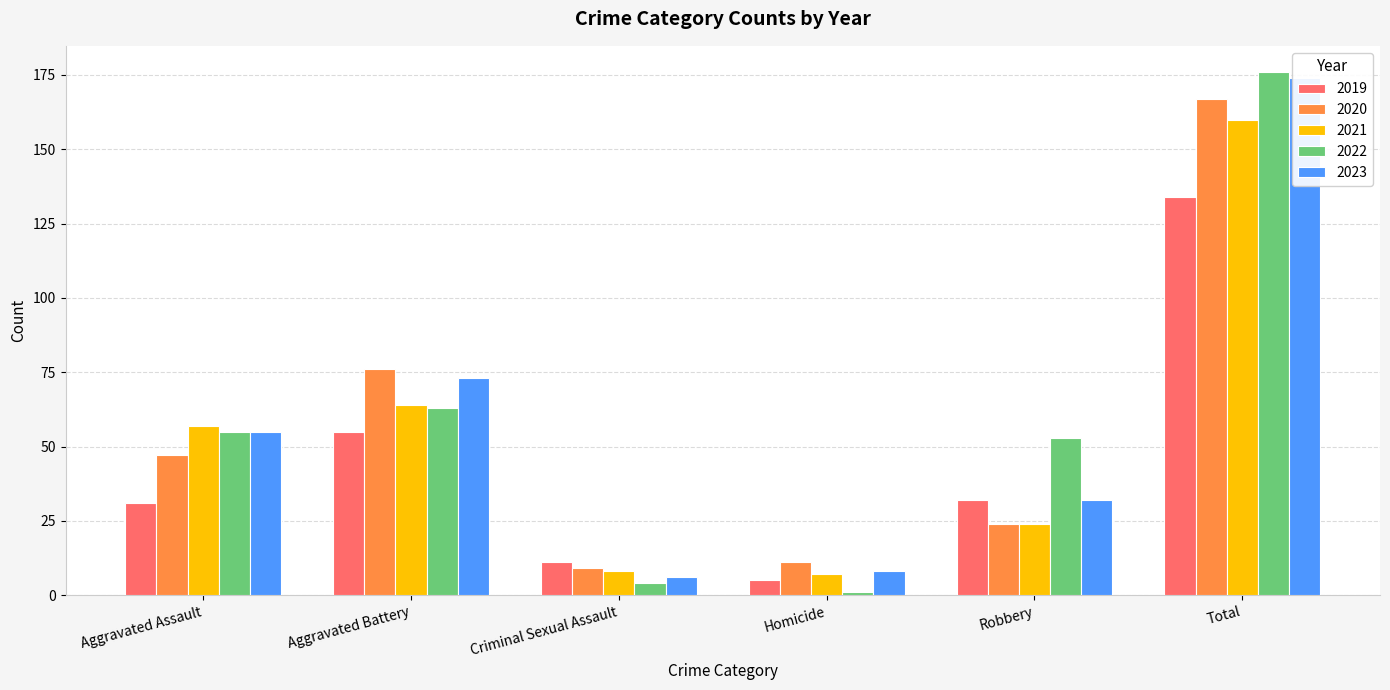

What are all the series names shown in the legend?

2019, 2020, 2021, 2022, 2023